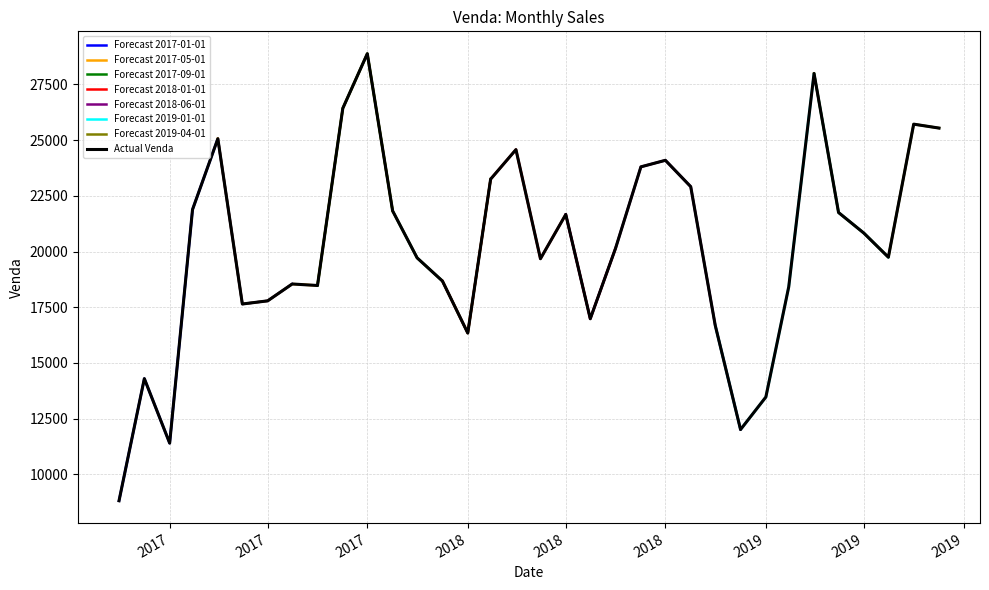

What is the average value?

20147.5